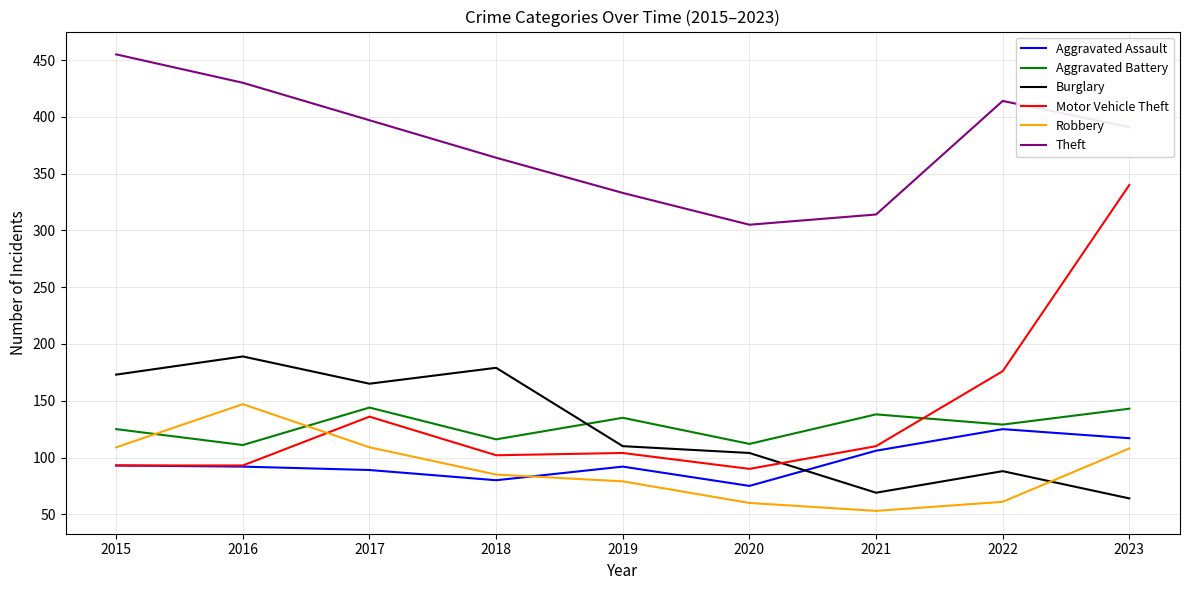

What is the smallest value displayed?

53